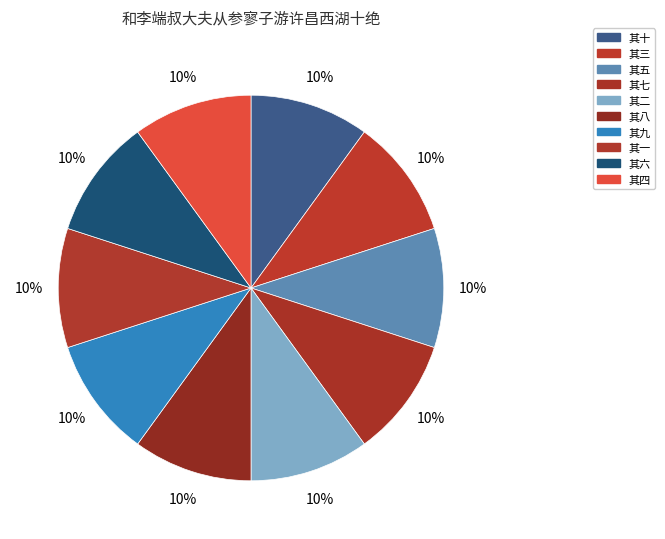

What is the smallest slice in the pie chart?

其八